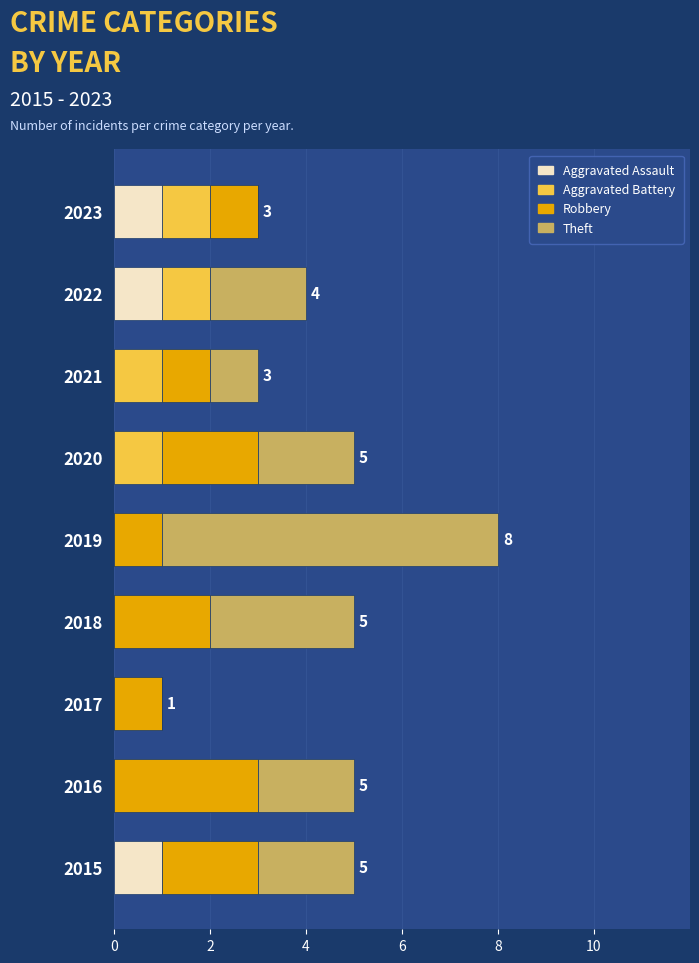

At which category is the sum across all series the highest?

2019